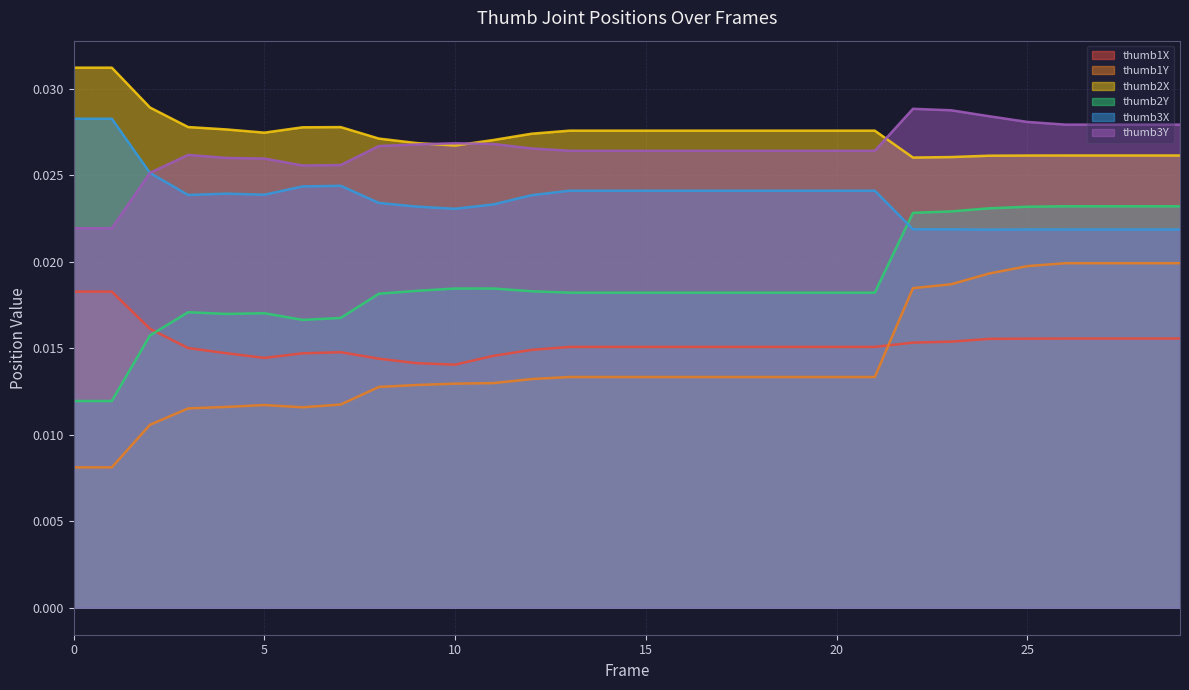

Rank the categories by thumb1Y value from lowest to highest.

0, 1, 2, 3, 6, 4, 5, 7, 8, 9, 10, 11, 12, 13, 14, 15, 16, 17, 18, 19, 20, 21, 22, 23, 24, 25, 26, 27, 28, 29